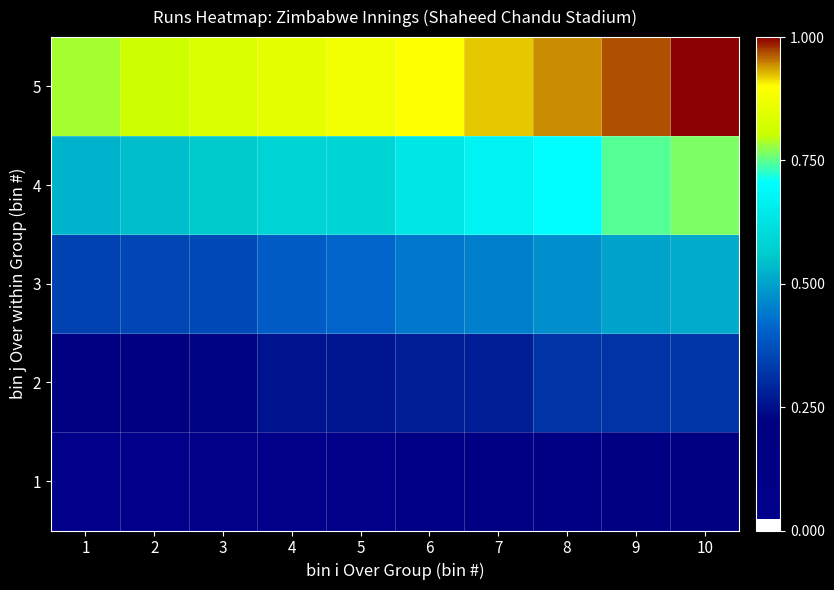

Reading left to right, list all the values displayed in this chart.

1: 1=0.0	2=0.0	3=0.1	4=0.1	5=0.1	6=0.1	7=0.1	8=0.1	9=0.2	10=0.2
2: 1=0.2	2=0.2	3=0.2	4=0.3	5=0.3	6=0.3	7=0.3	8=0.3	9=0.3	10=0.3
3: 1=0.3	2=0.4	3=0.4	4=0.4	5=0.4	6=0.4	7=0.5	8=0.5	9=0.5	10=0.5
4: 1=0.5	2=0.5	3=0.6	4=0.6	5=0.6	6=0.6	7=0.7	8=0.7	9=0.7	10=0.8
5: 1=0.8	2=0.8	3=0.8	4=0.9	5=0.9	6=0.9	7=0.9	8=0.9	9=1.0	10=1.0